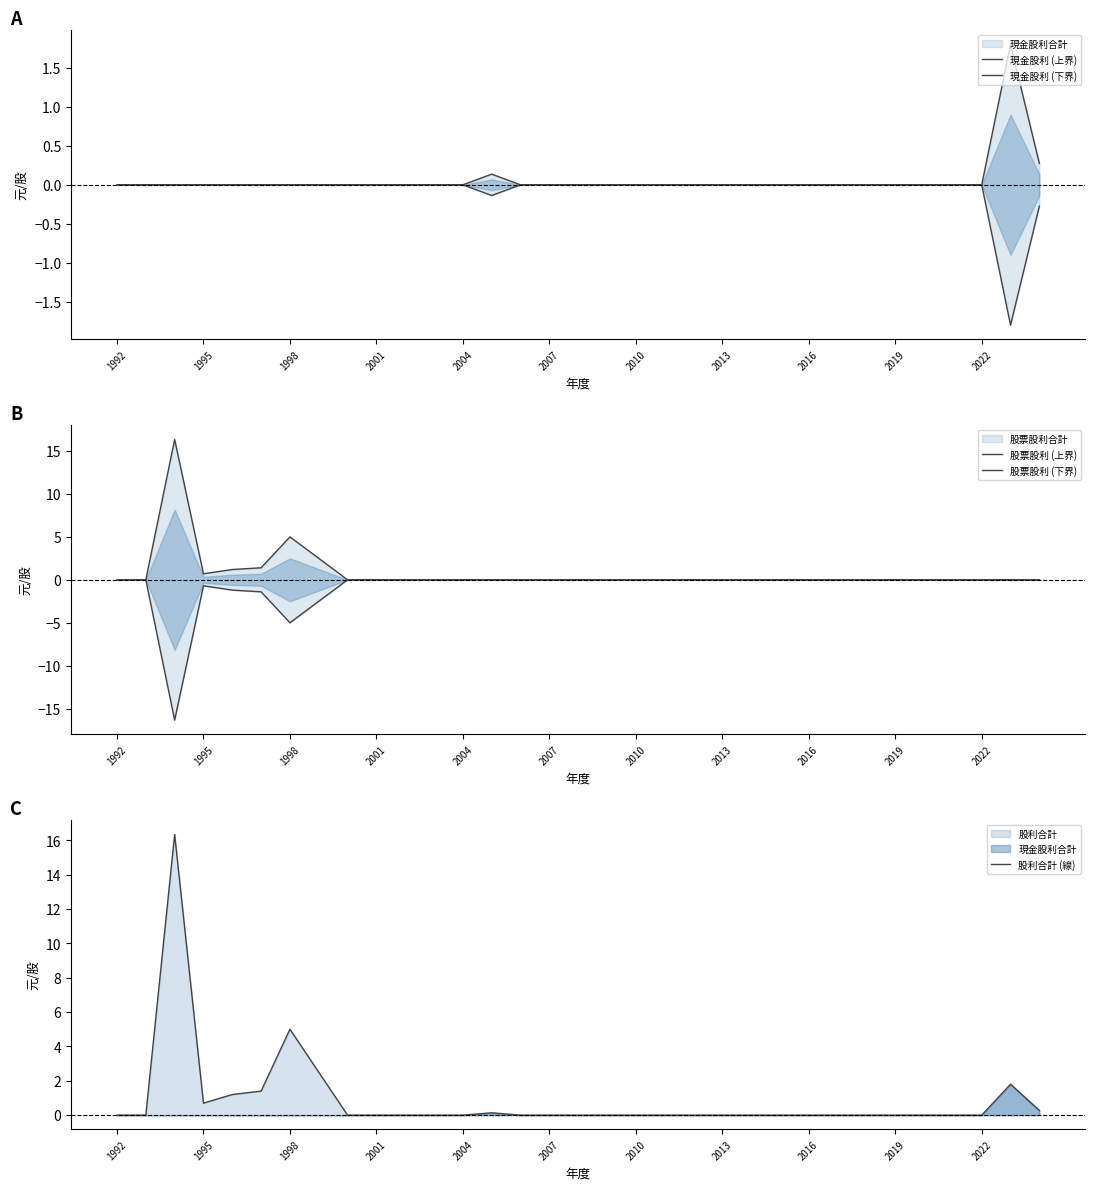

What is the sum of all 股票股利 (下界) values?

-27.1